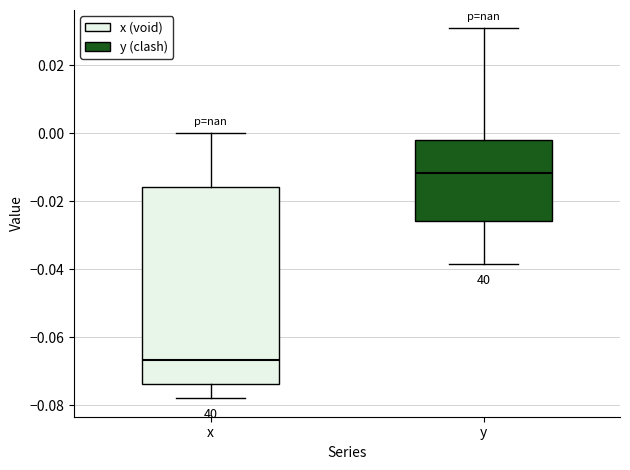

Reading left to right, read every box against the y-axis: the position of its median line, the range the box covers, and the ends of its whiskers. The values are not printed on the chart, so give them approximately, as read against the axis.

x: median -0.066, box -0.074 to -0.016, whiskers -0.078 to 0.000
y: median -0.012, box -0.026 to -0.002, whiskers -0.038 to 0.030